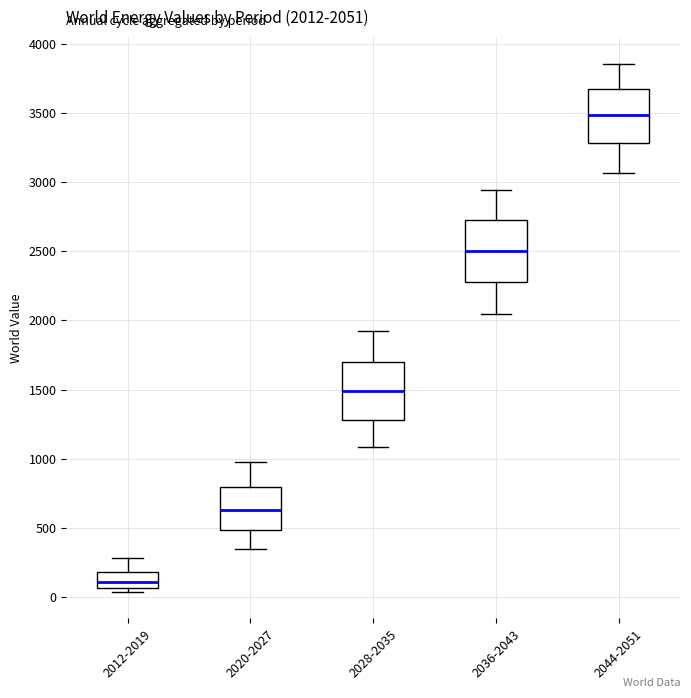

Which box's median line is the highest?

2044-2051